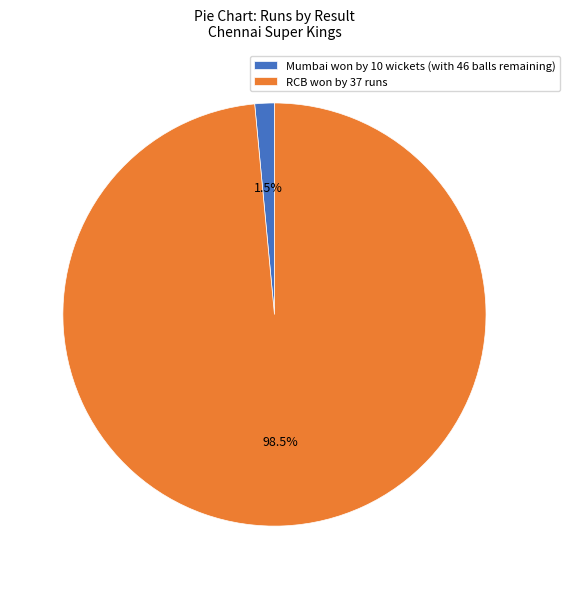

To the nearest percent, what is the combined percentage of RCB won by 37 runs and Mumbai won by 10 wickets (with 46 balls remaining)?

100%